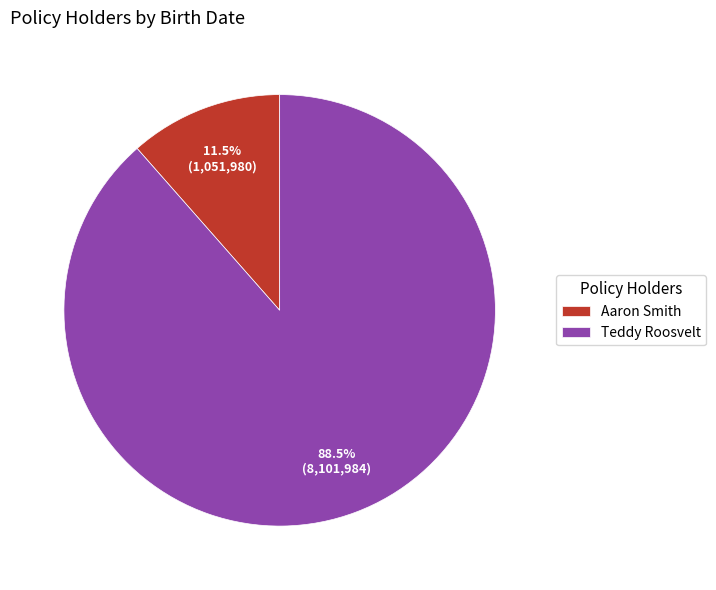

How much of the chart is everything except Aaron Smith?

88.5%